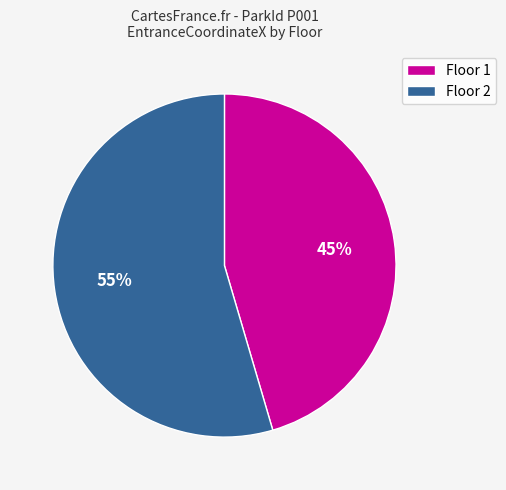

Does any single category account for the majority?

Yes